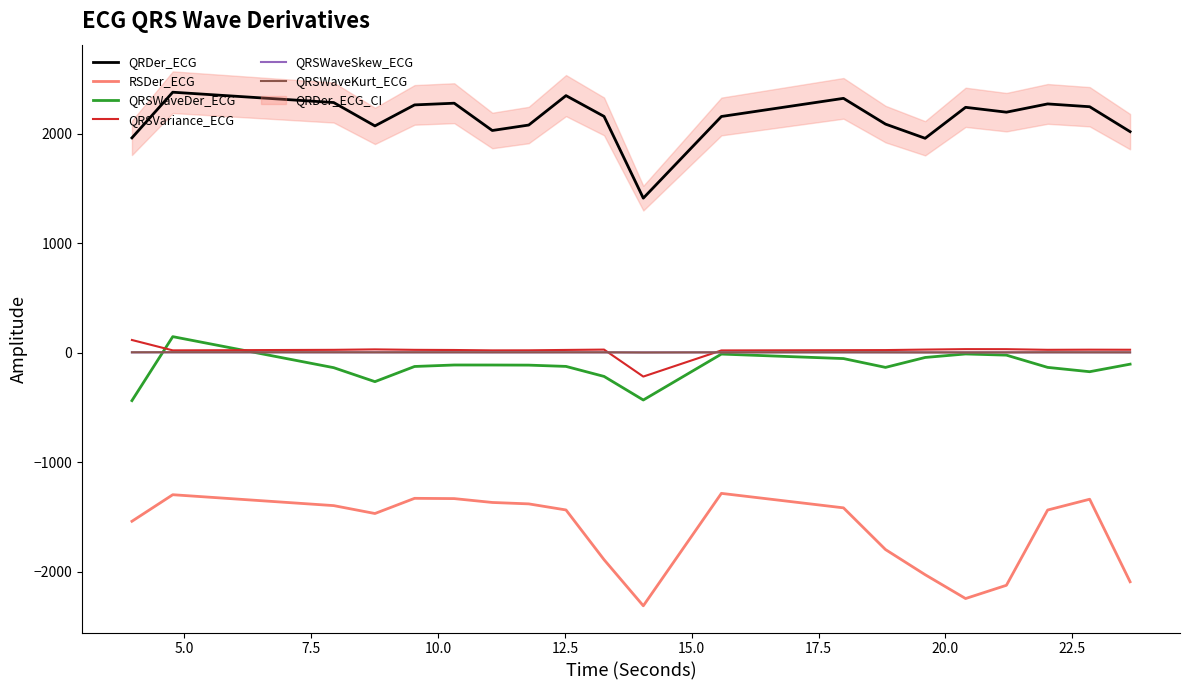

True or false: QRSWaveKurt_ECG and RSDer_ECG intersect in this chart.

False